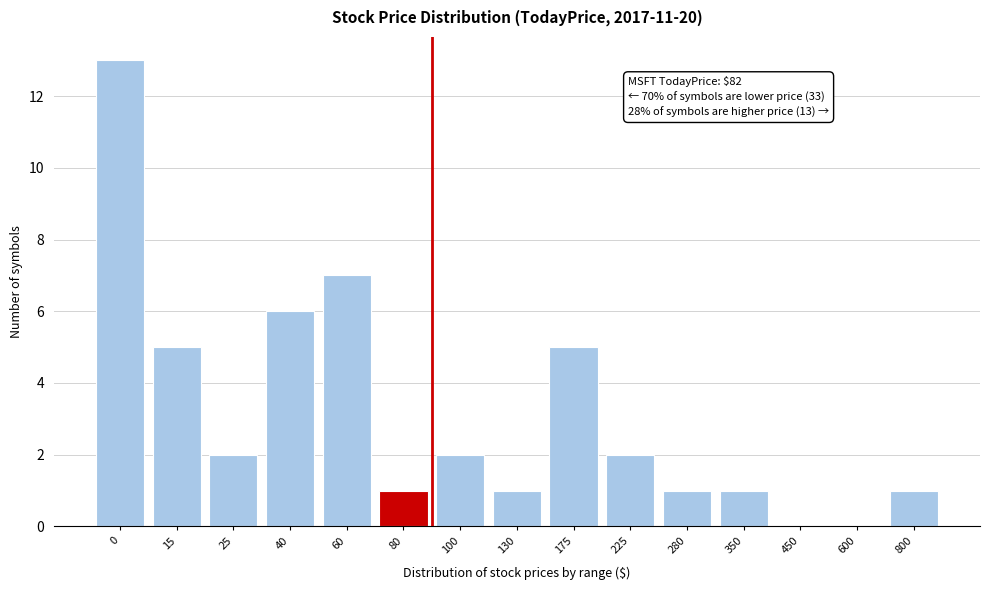

Reading left to right, what are all the values shown in this chart?

0=13	15=5	25=2	40=6	60=7	80=1	100=2	130=1	175=5	225=2	280=1	350=1	450=0	600=0	800=1